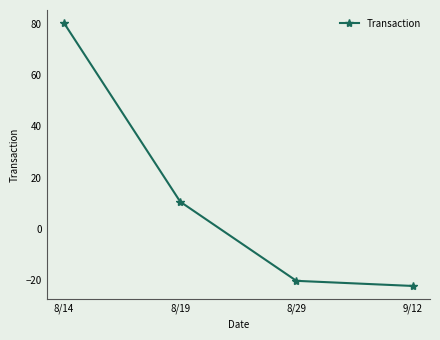

What is the greatest value displayed?

80.5